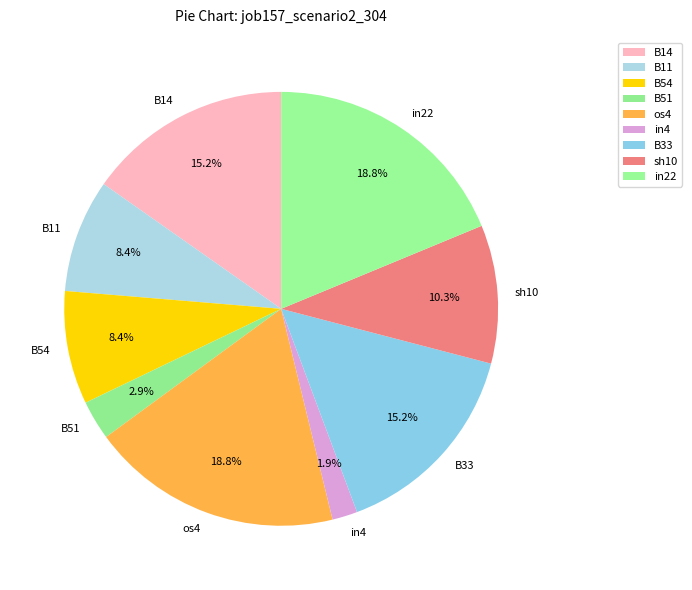

To the nearest percent, what percentage of the pie is in22?

19%